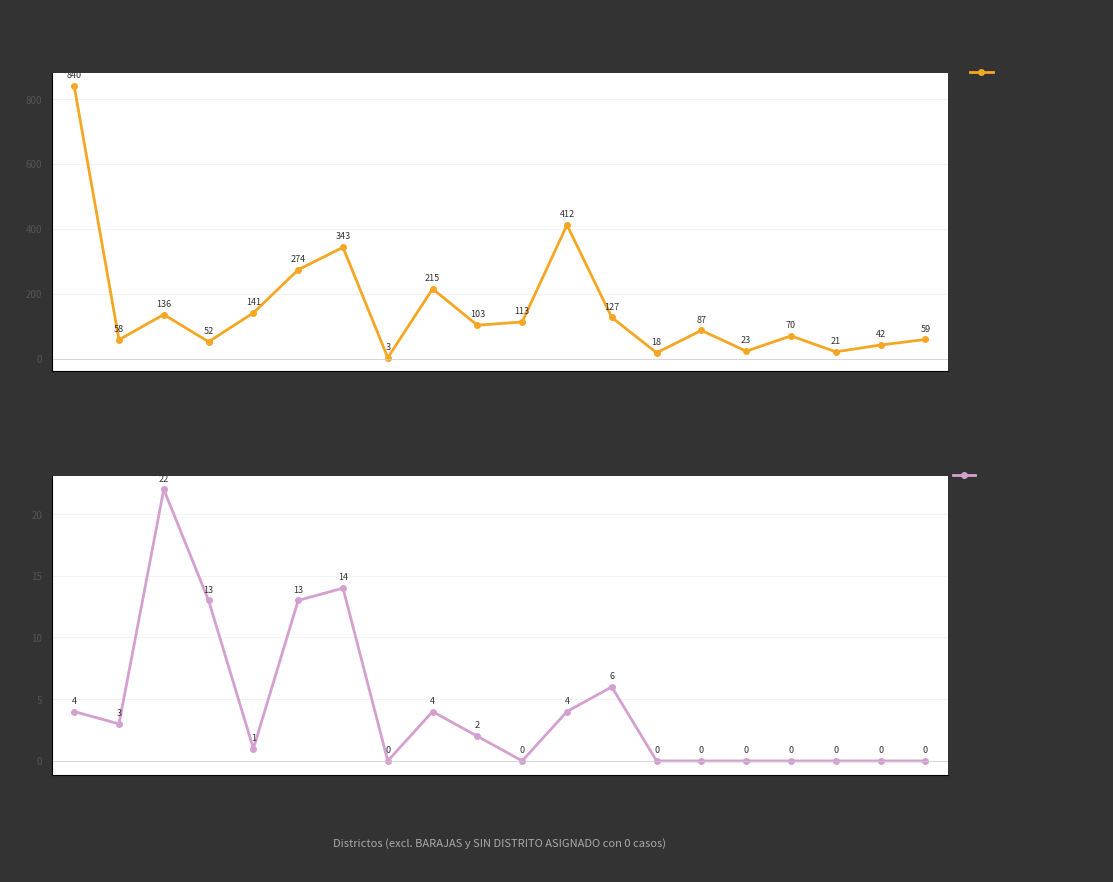

Rank the categories by MENORES DE 18 AÑOS value from lowest to highest.

FUENCARRAL - EL PARDO, CARABANCHEL, MORATALAZ, CIUDAD LINEAL, HORTALEZA, VILLAVERDE, VILLA DE VALLECAS, VICÁLVARO, SAN BLAS - CANILLEJAS, CHAMARTÍN, LATINA, ARGANZUELA, CENTRO, MONCLOA - ARAVACA, USERA, PUENTE DE VALLECAS, SALAMANCA, TETUÁN, CHAMBERÍ, RETIRO